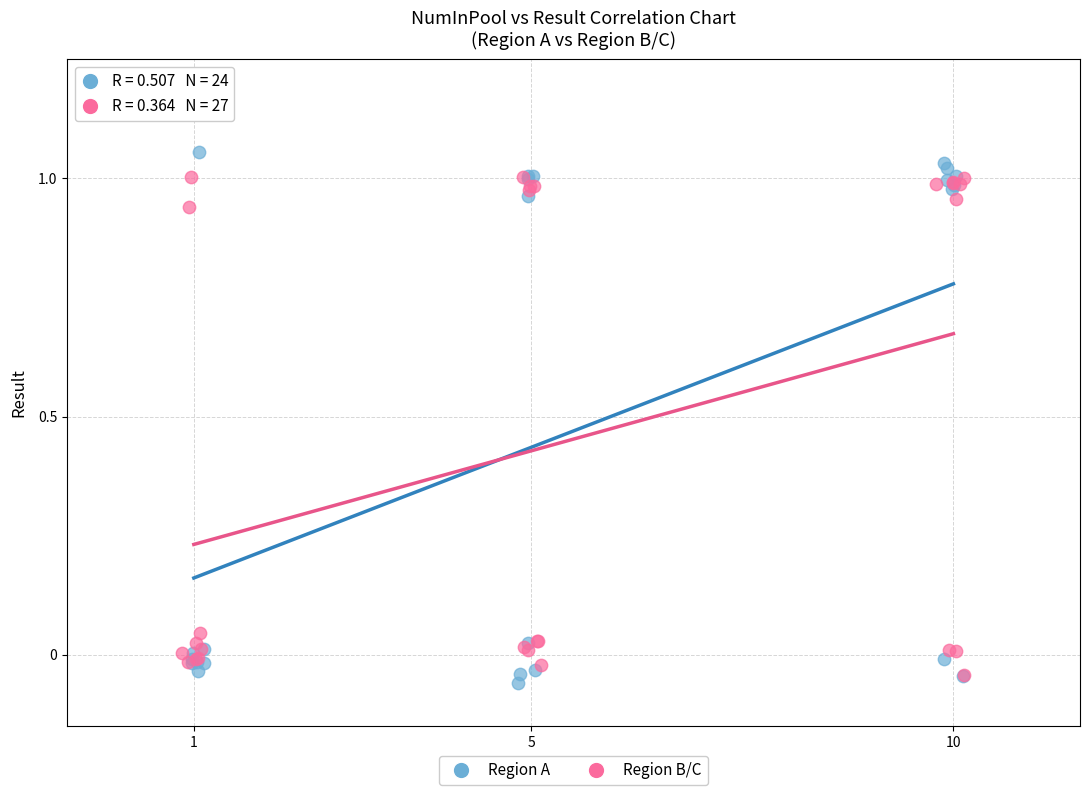

Which series contains the lowest Y value?

Region A